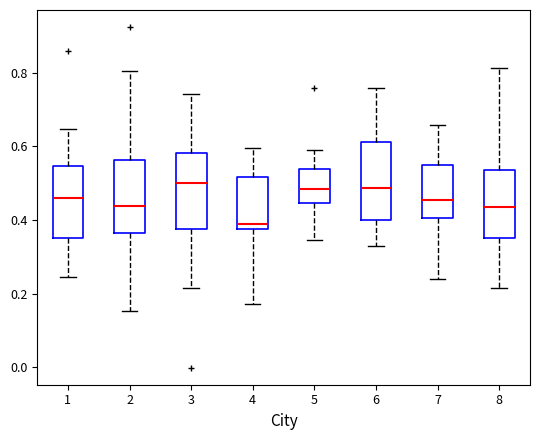

Which box has the lowest median line?

4